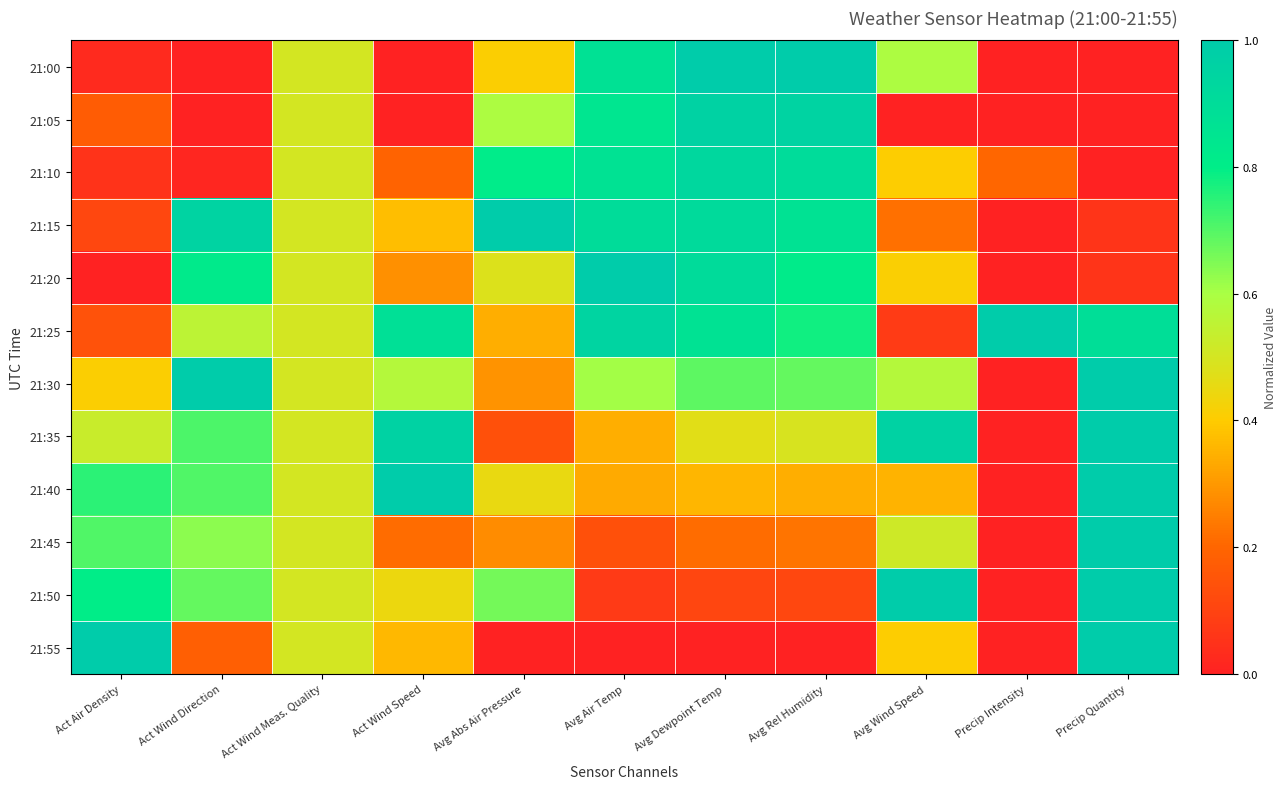

What is the spread (max minus min) of values at Avg Wind Speed?

1.0